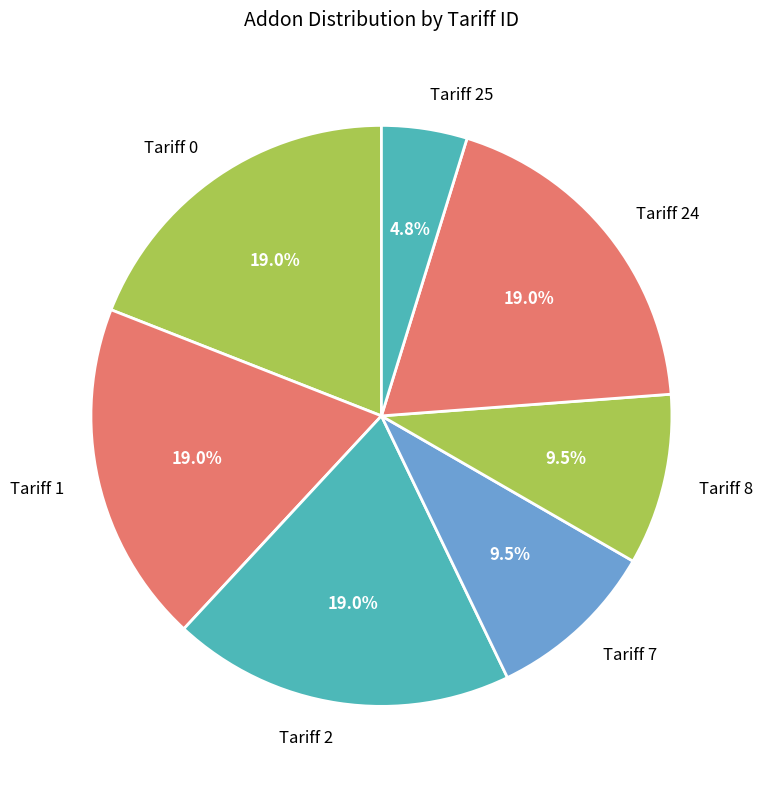

Which category has the smallest portion of the pie?

Tariff 25